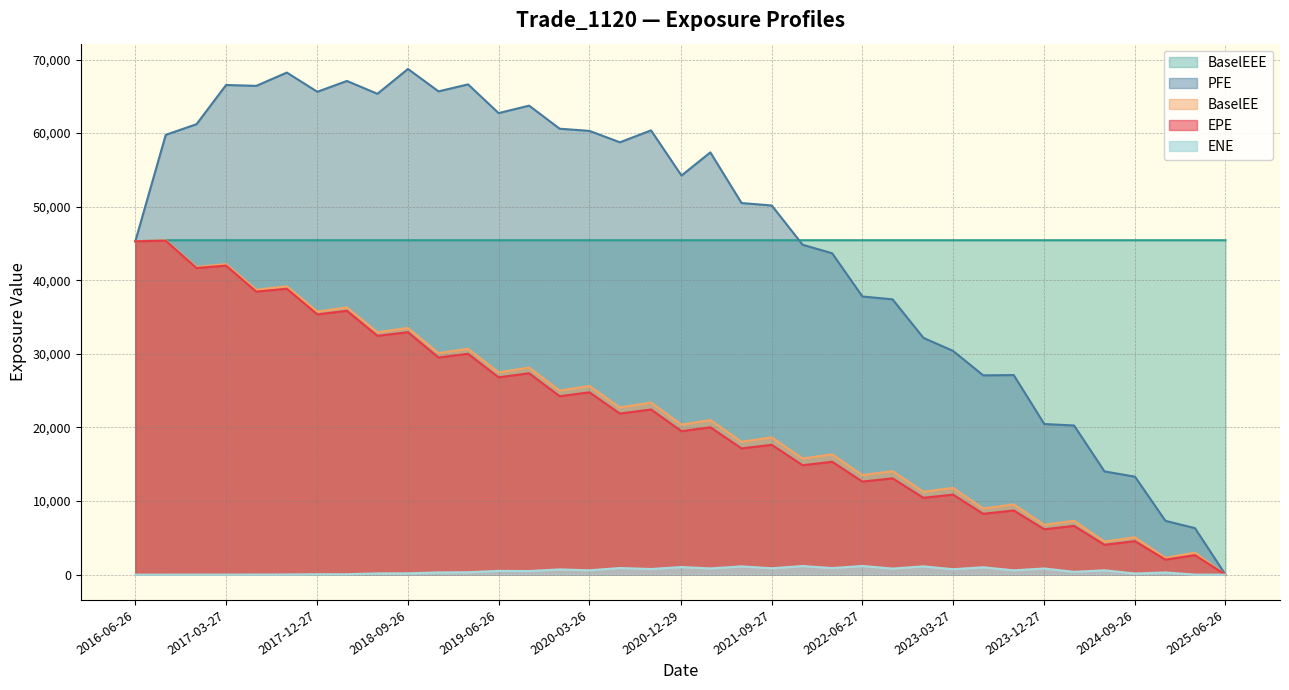

Which has a higher value, 2016-09-26 or 2022-06-27?

2016-09-26